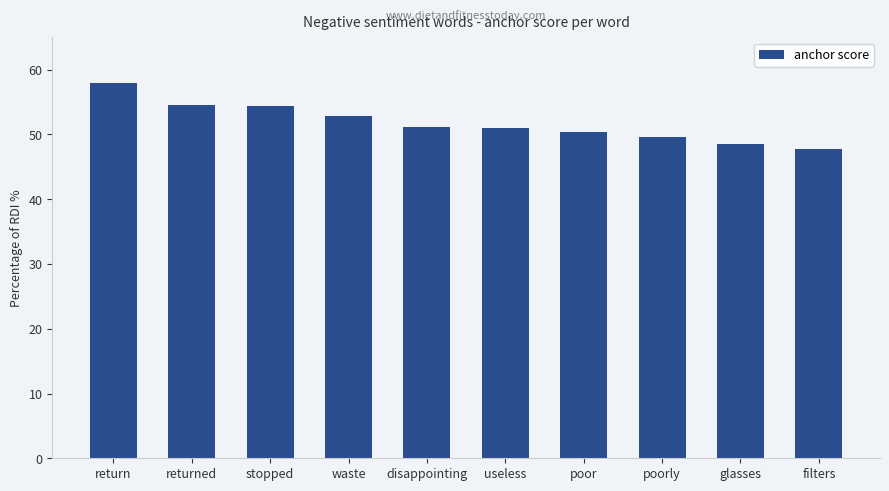

Which label corresponds to the smallest value in the chart?

filters